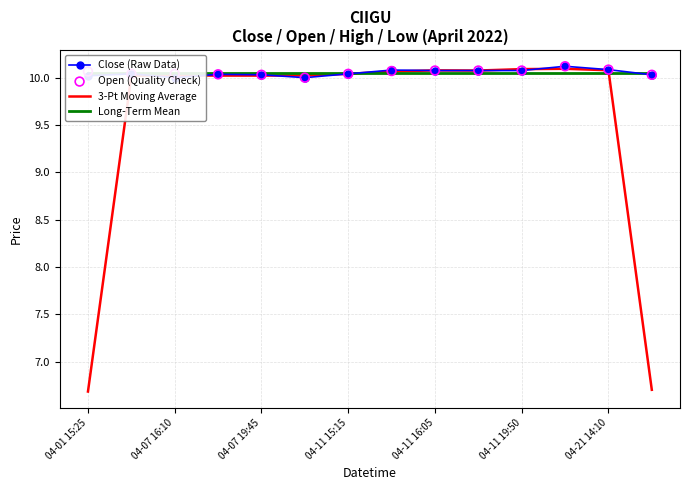

Is the value of Open (Quality Check) at 13 greater than the value of 3-Pt Moving Average at 7?

No